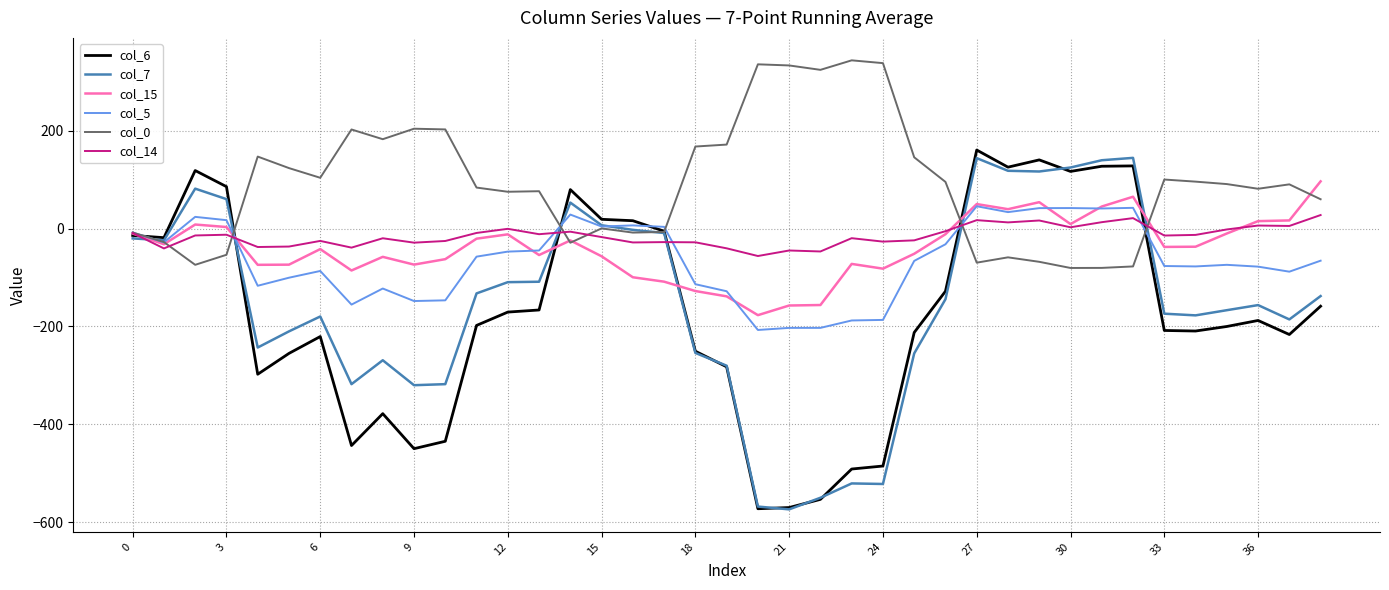

What is the highest value of the col_5 series?

45.7